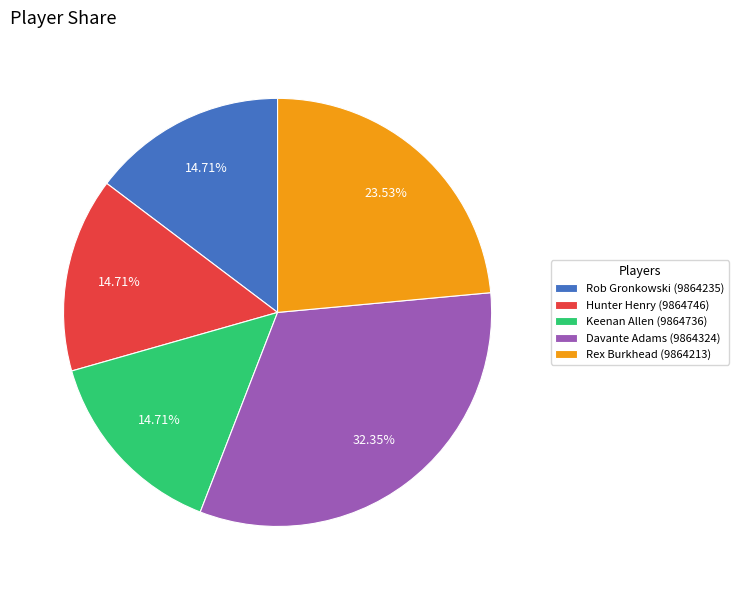

Does any single category account for the majority?

No